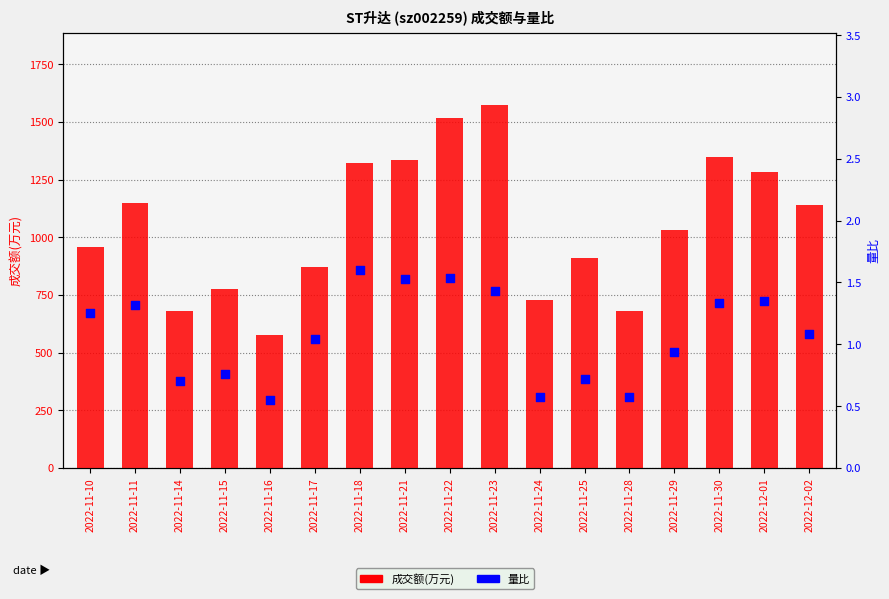

At which category is the sum across all series the highest?

2022-11-23